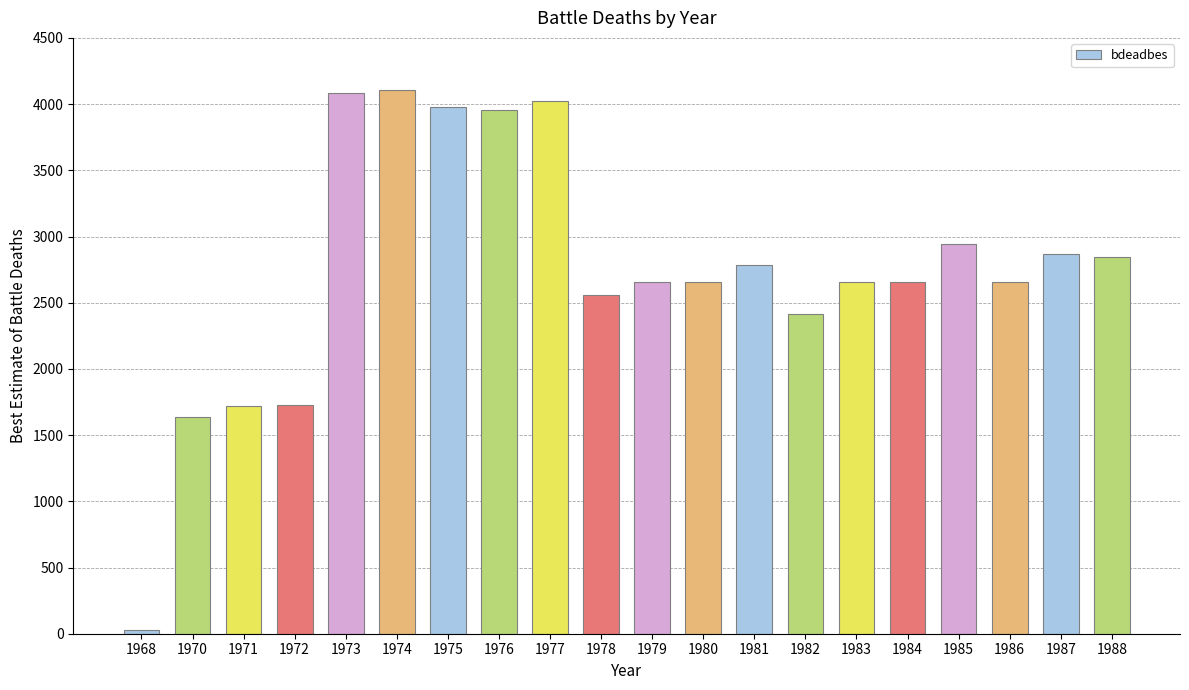

Approximately how many times larger is the value at 1977 compared to 1972?

2.3